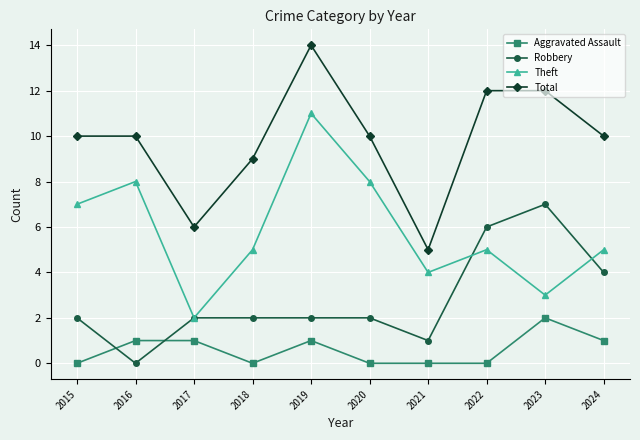

List the series in order of their peak value, highest first.

Total, Theft, Robbery, Aggravated Assault